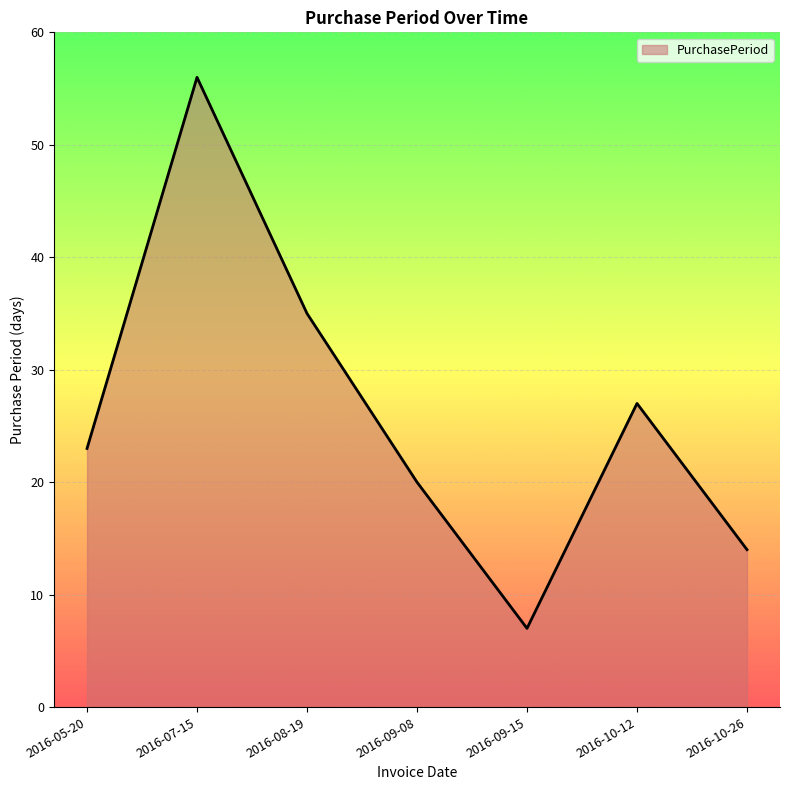

Which label corresponds to the smallest value in the chart?

2016-09-15